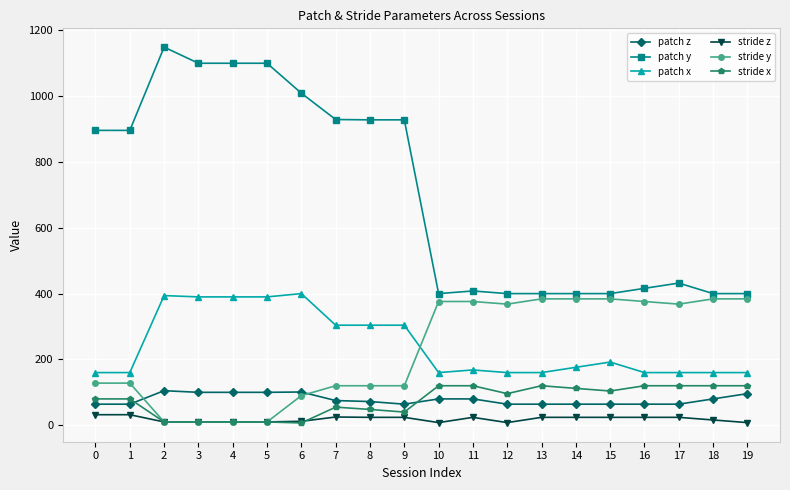

True or false: patch y and stride y cross at least once.

False